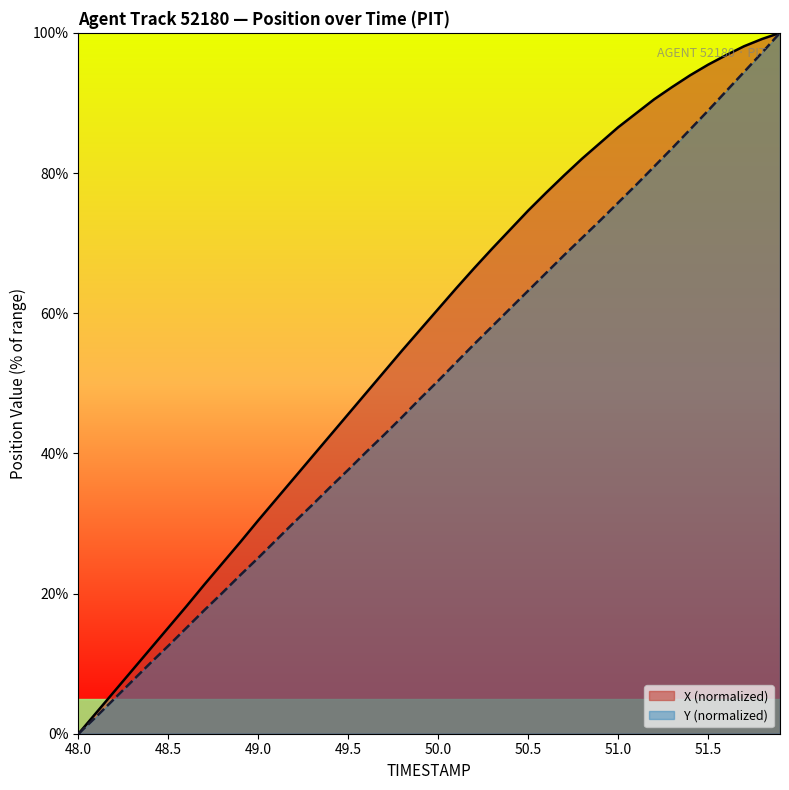

True or false: Y and X intersect in this chart.

False